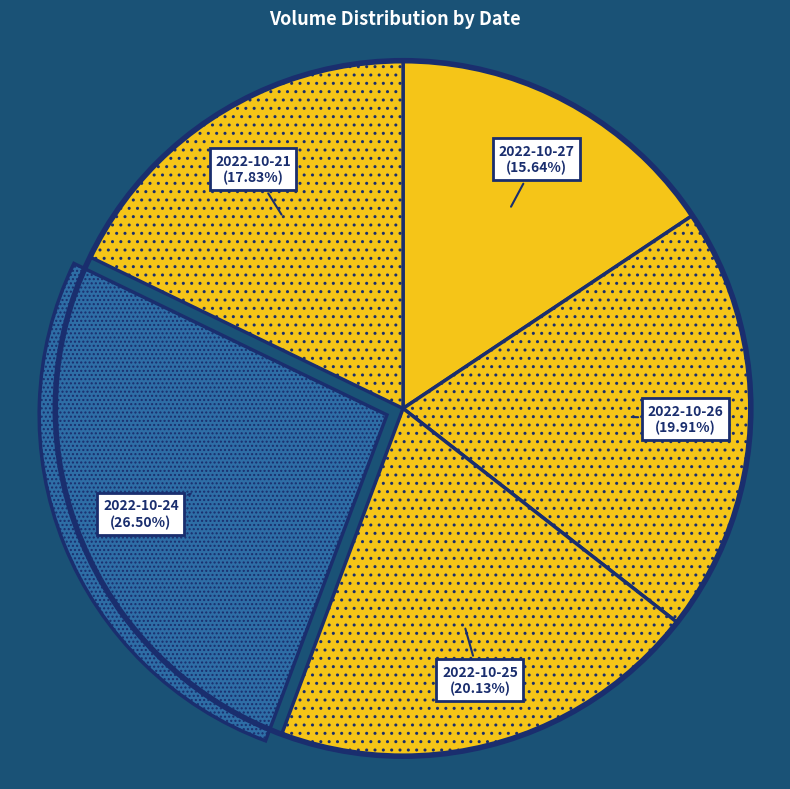

Combined, what portion of the pie is 2022-10-25 and 2022-10-21?

38.0%